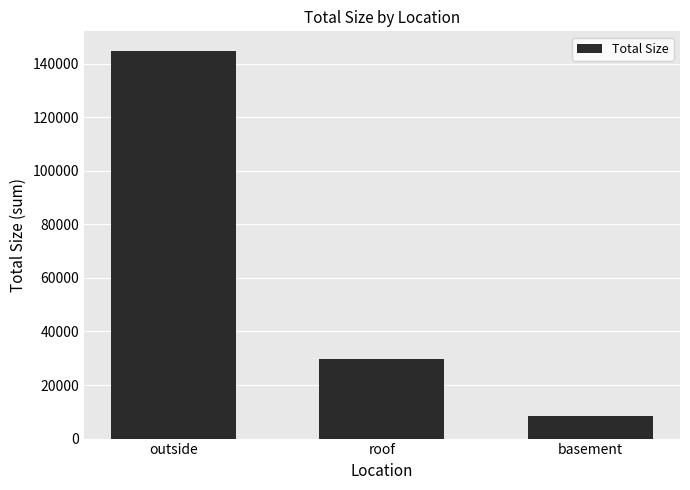

Reading left to right, extract all data points from this chart.

outside=144788.1	roof=29826.0	basement=8429.6